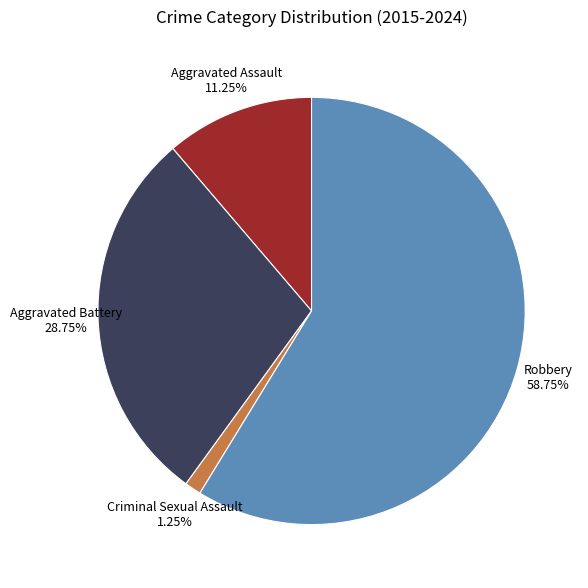

Is there any slice that represents more than half of the pie?

Yes